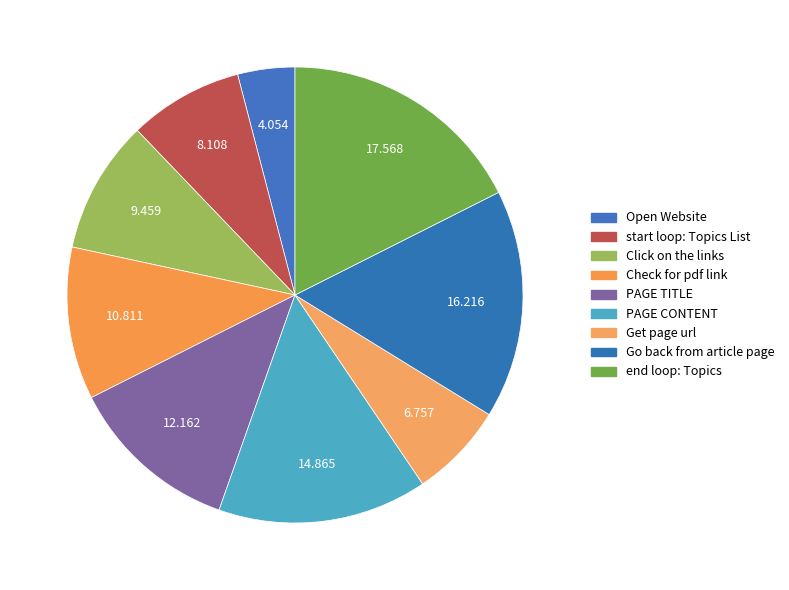

What is the smallest slice in the pie chart?

Open Website